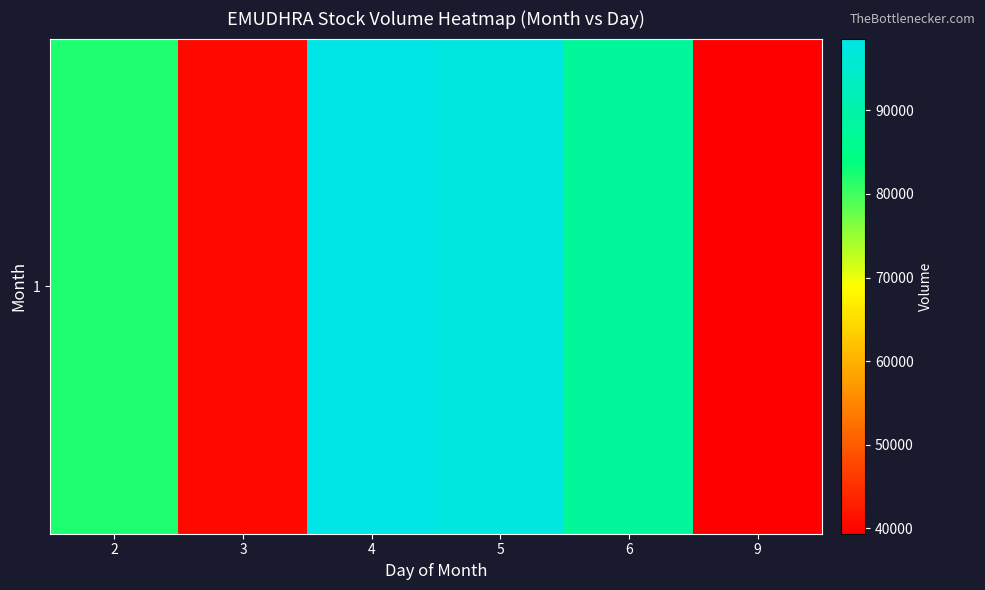

True or false: the data shows 62669 at 9.

False